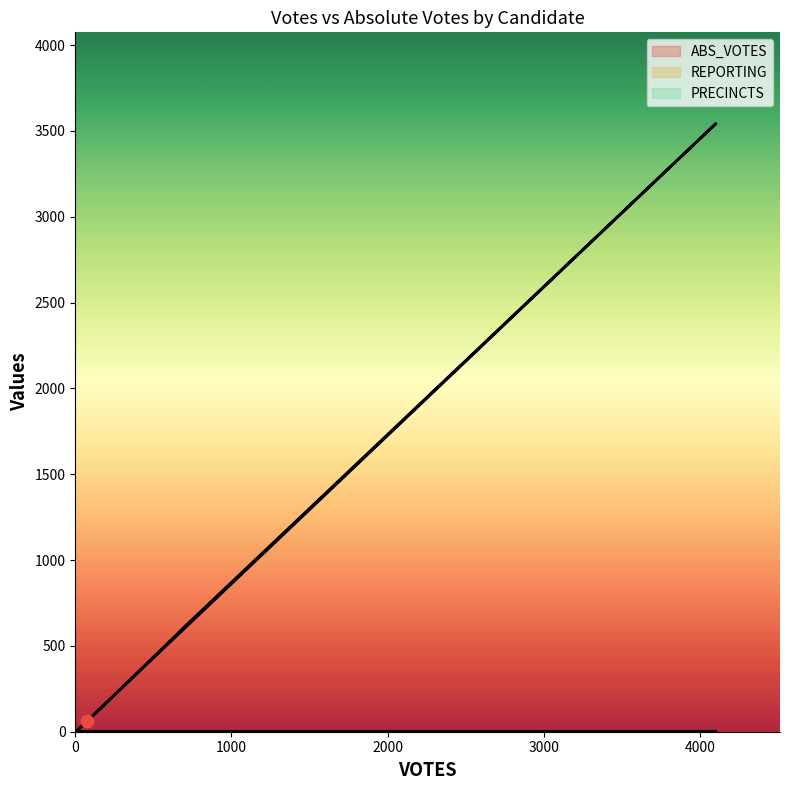

Is the value of ABS_VOTES at 3 greater than the value of PRECINCTS at 4?

Yes